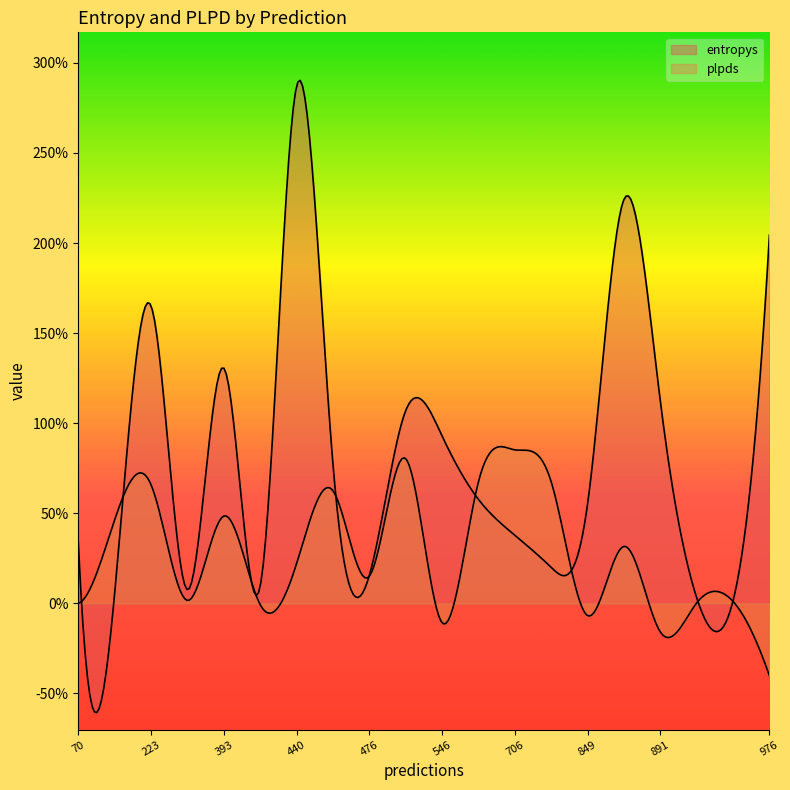

What value does the plpds series have at 891?

-0.2